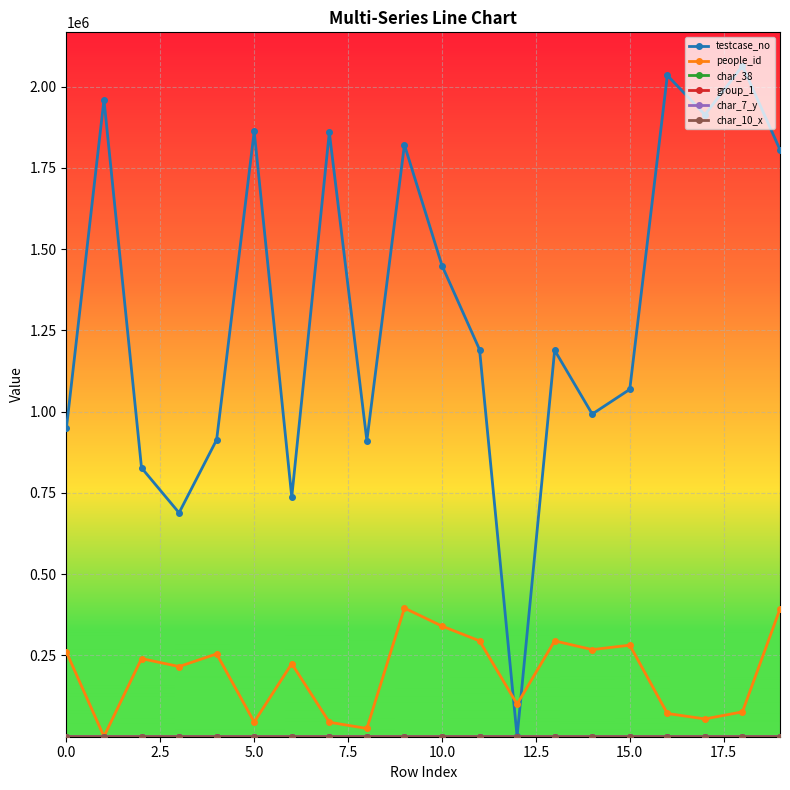

True or false: testcase_no and people_id intersect in this chart.

True